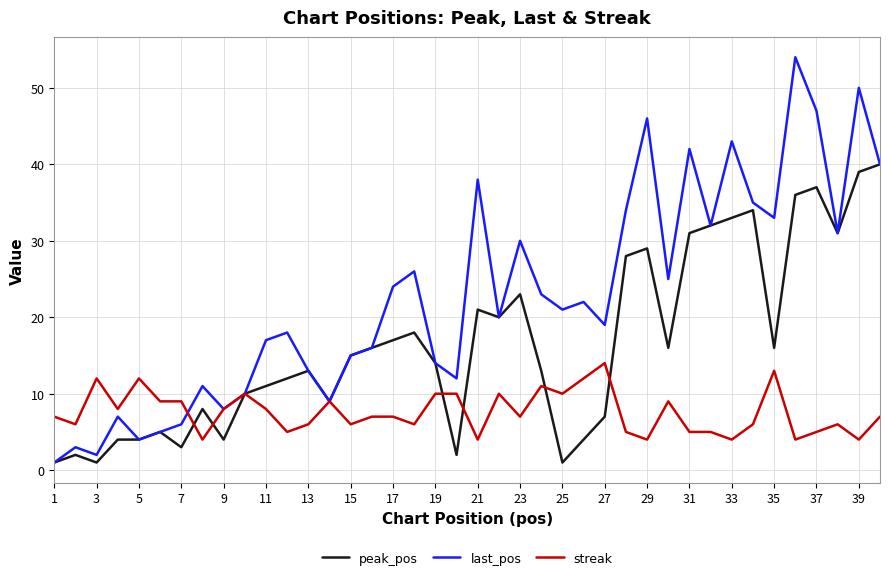

Which series has the largest total across all categories?

last_pos